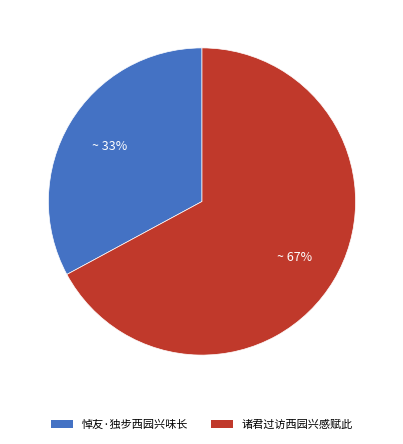

Rank the categories by value from lowest to highest.

悼友·独步西园兴味长, 诸君过访西园兴感赋此